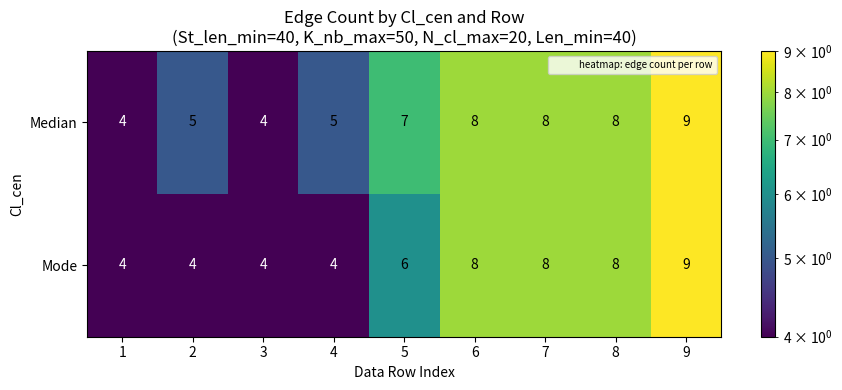

What is the sum of all Median values?

58